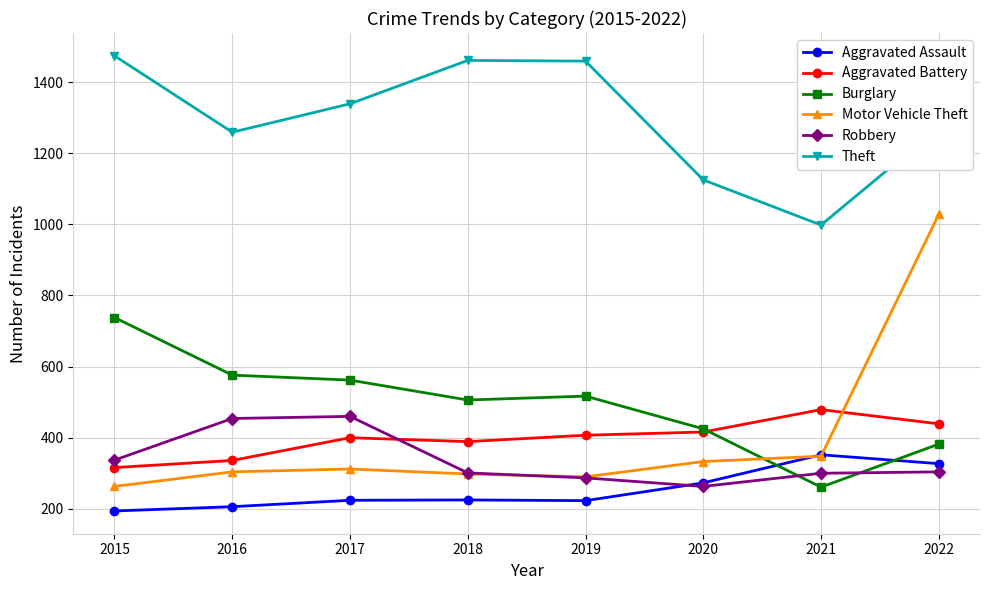

Which series has the largest range (max minus min)?

Motor Vehicle Theft